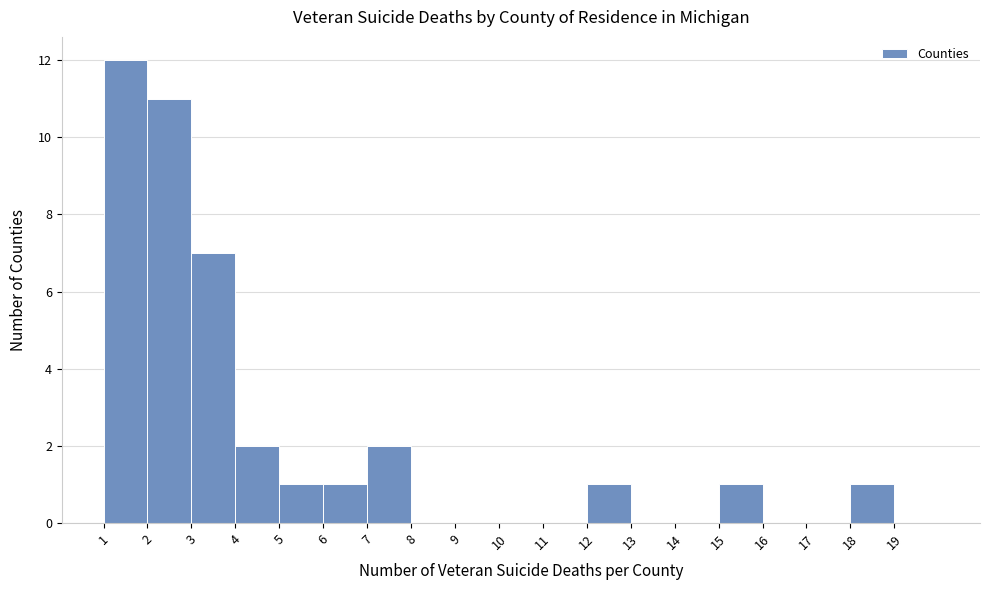

Reading left to right, transcribe this chart: for each bar, give the range it covers on the x-axis and its height. The values are not printed on the chart, so give them approximately, as read against the axis.

1 to 2: 12
2 to 3: 11
3 to 4: 7
4 to 5: 2
5 to 6: 1
6 to 7: 1
7 to 8: 2
8 to 9: 0
9 to 10: 0
10 to 11: 0
11 to 12: 0
12 to 13: 1
13 to 14: 0
14 to 15: 0
15 to 16: 1
16 to 17: 0
17 to 18: 0
18 to 19: 1
19 to 20: 0